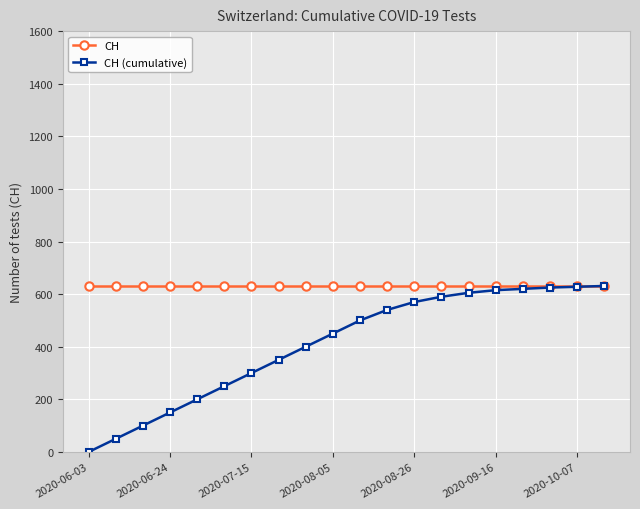

Rank the series by their average value, from highest to lowest.

CH, CH (cumulative)